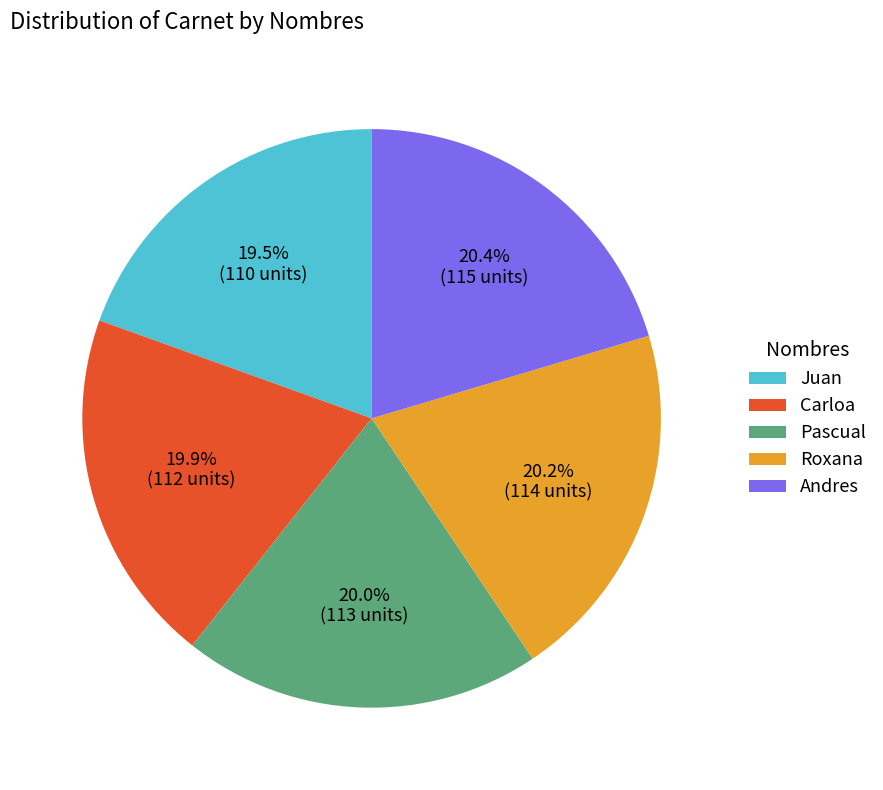

To the nearest percent, what portion does Pascual represent?

20%